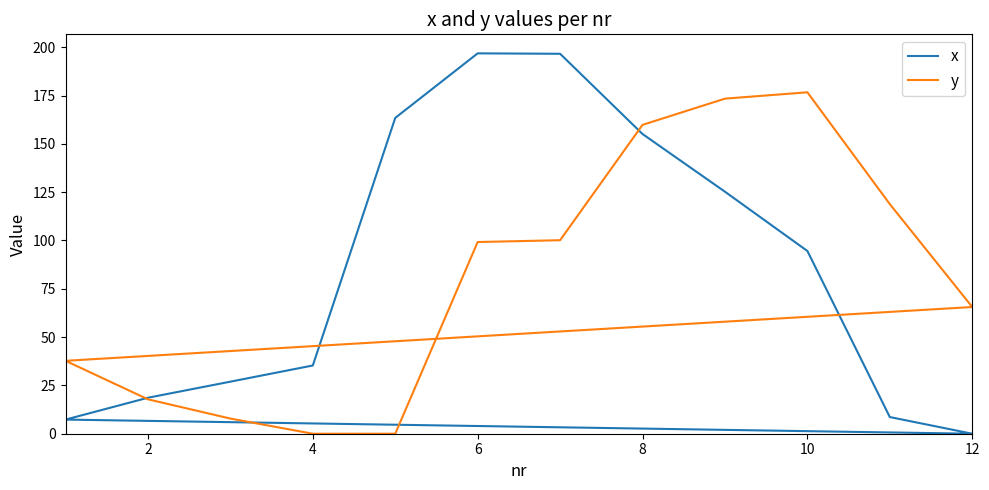

Does the chart have visible grid lines?

No